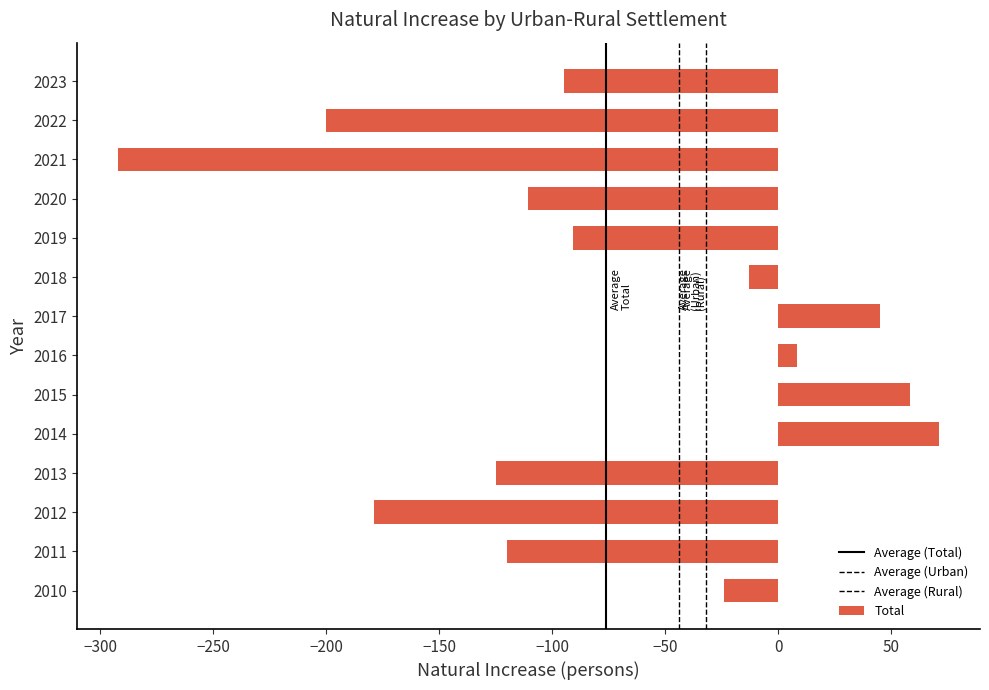

How many bars are there in total?

14